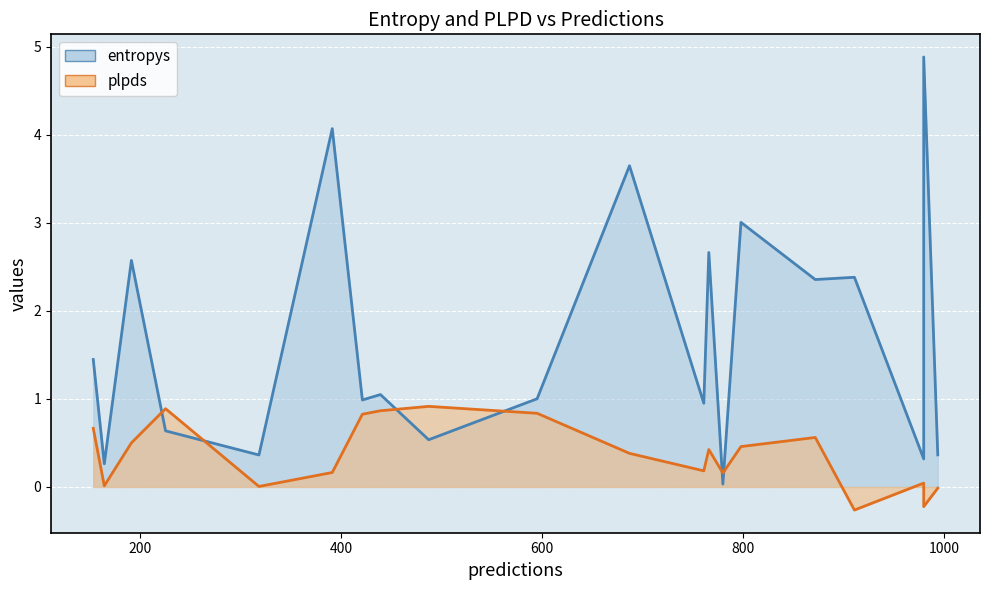

How many series are shown in this chart?

2